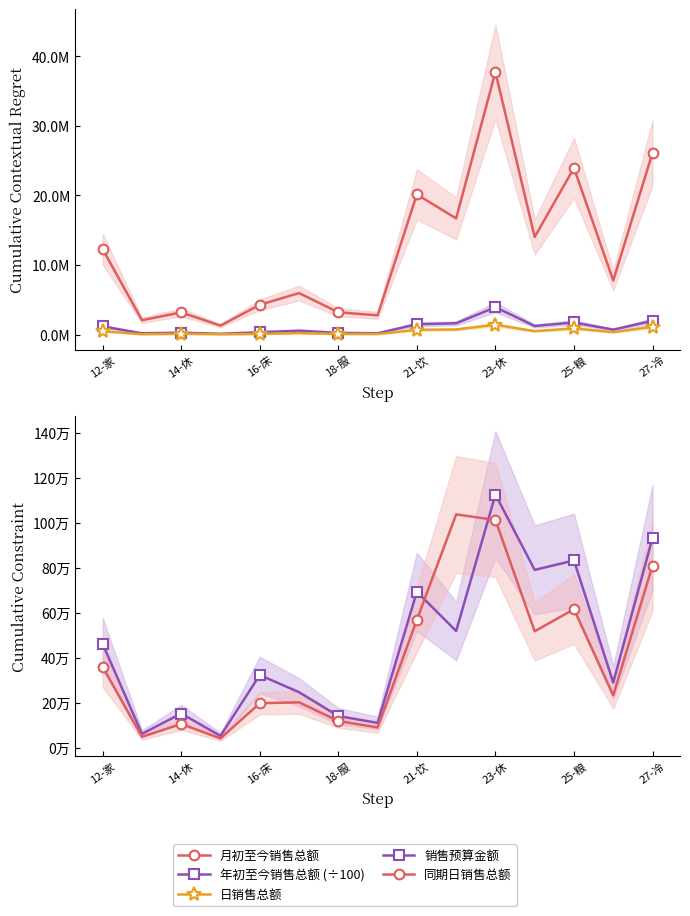

Reading left to right, what are all the values shown in this chart?

月初至今销售总额: 12280637.1	2075575.4	3200527.9	1296002.1	4294329.3	5970088.2	3214562.2	2774213.2	20154018.6	16709656.8	37751162.5	14038126.4	23960344.4	7782728.0	26125669.9
年初至今销售总额 (÷100): 1176136.3	197637.8	281898.5	120781.5	350502.1	574529.1	257213.8	200546.3	1498786.6	1629314.0	3938113.6	1245182.2	1750080.6	719340.6	1993748.0
日销售总额: 488749.1	65952.9	116126.3	57261.1	100998.5	222532.7	100474.9	86143.3	692360.1	740135.5	1426448.2	498280.7	902751.0	353620.6	1145263.7
销售预算金额: 462903.0	63482.0	153612.0	54172.0	324713.0	248480.0	142260.0	112173.0	694867.0	520267.0	1126684.0	792105.0	833877.0	291638.0	934358.0
同期日销售总额: 361296.6	50191.4	106924.3	43139.6	199485.3	203424.1	120377.3	91757.1	570105.4	1038623.0	1013927.8	519272.4	617267.8	234410.1	811408.4